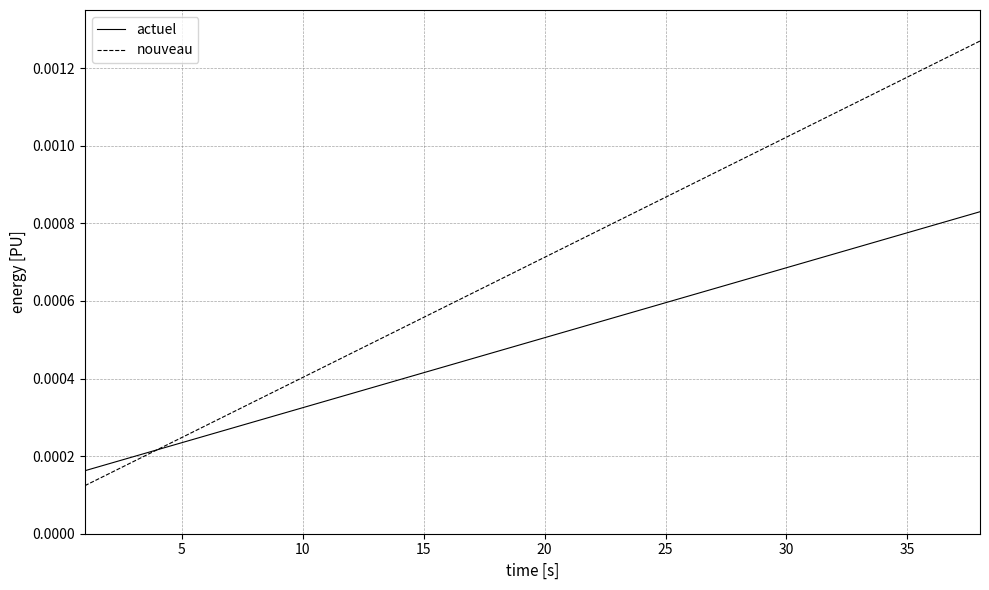

Which series has the largest total across all categories?

nouveau